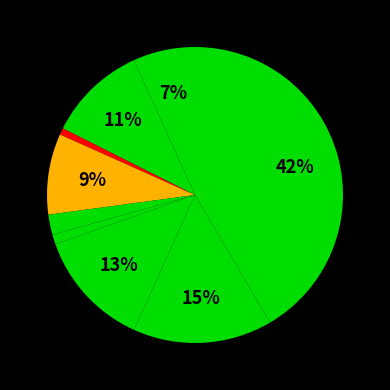

How many slices are in this pie chart?

9